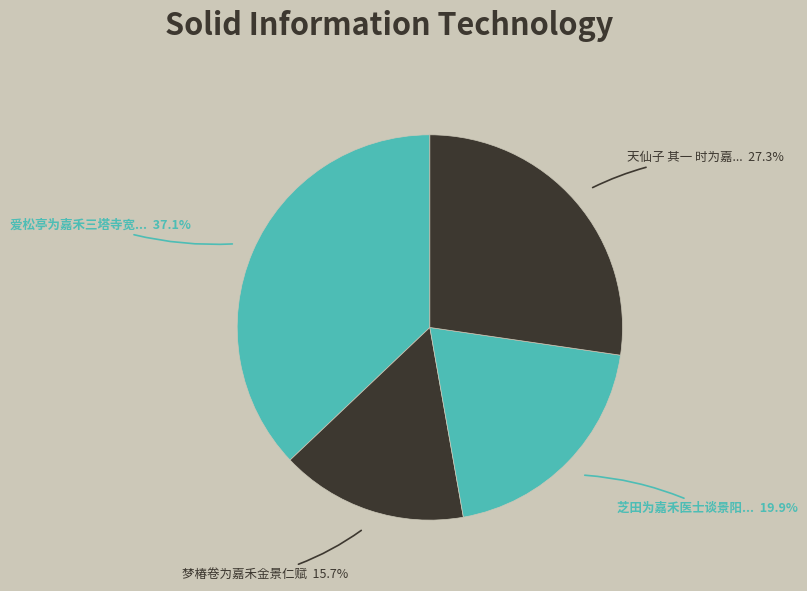

Count the number of slices in the pie.

4